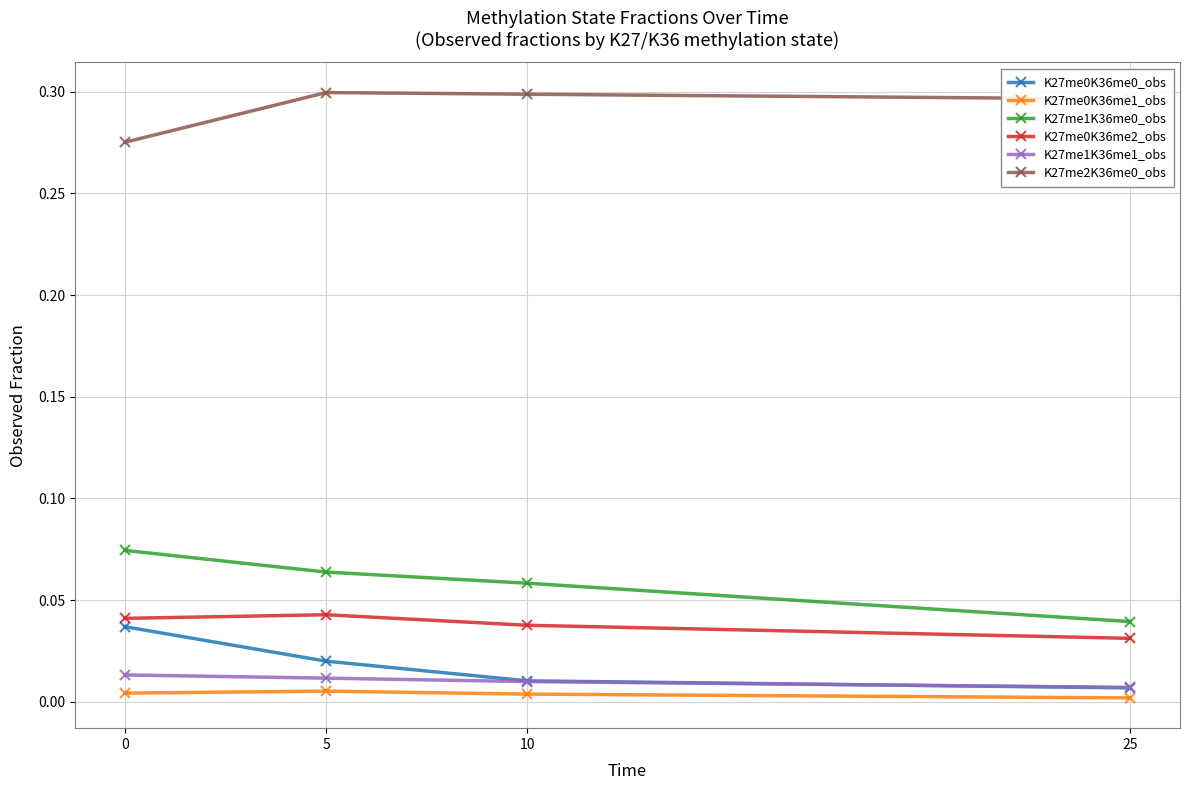

What is the total value across all series at 5?

0.4